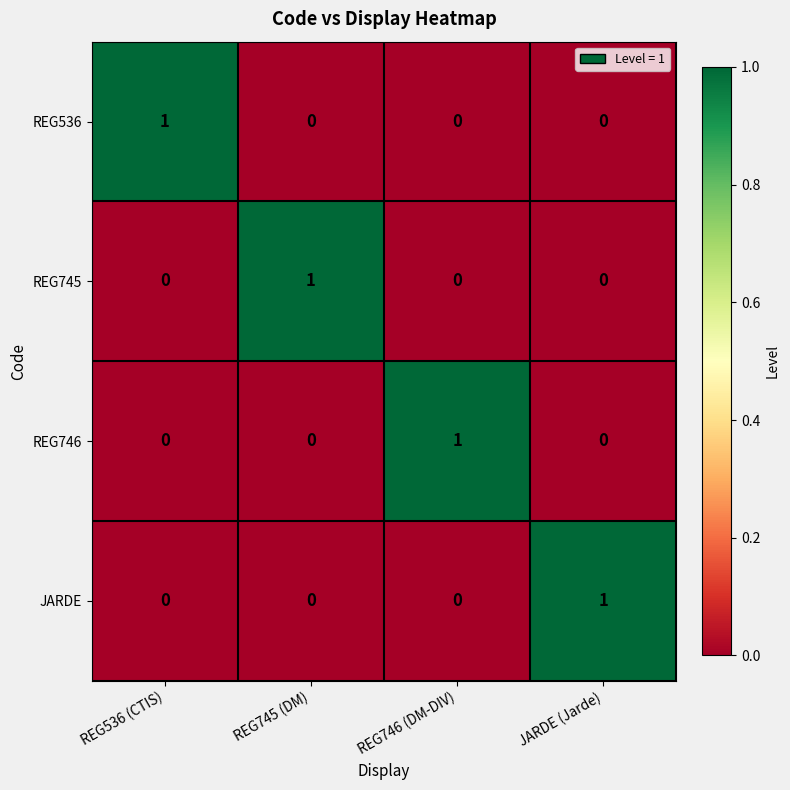

Is it true that REG536 equals 0 at REG745 (DM)?

True